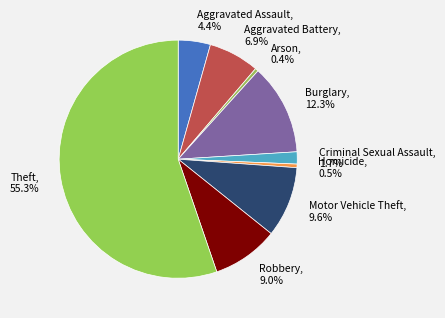

True or false: Burglary accounts for 12% of the total.

True